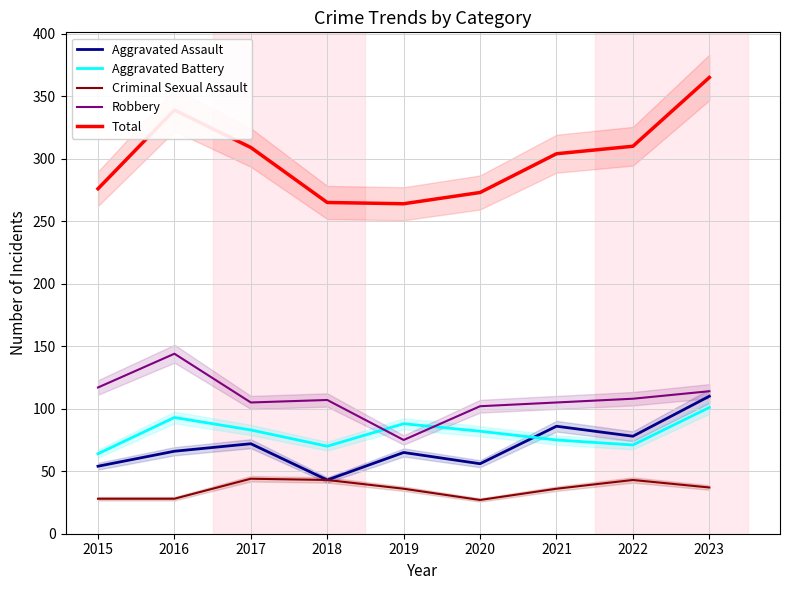

Where is the first local maximum for Total?

2016